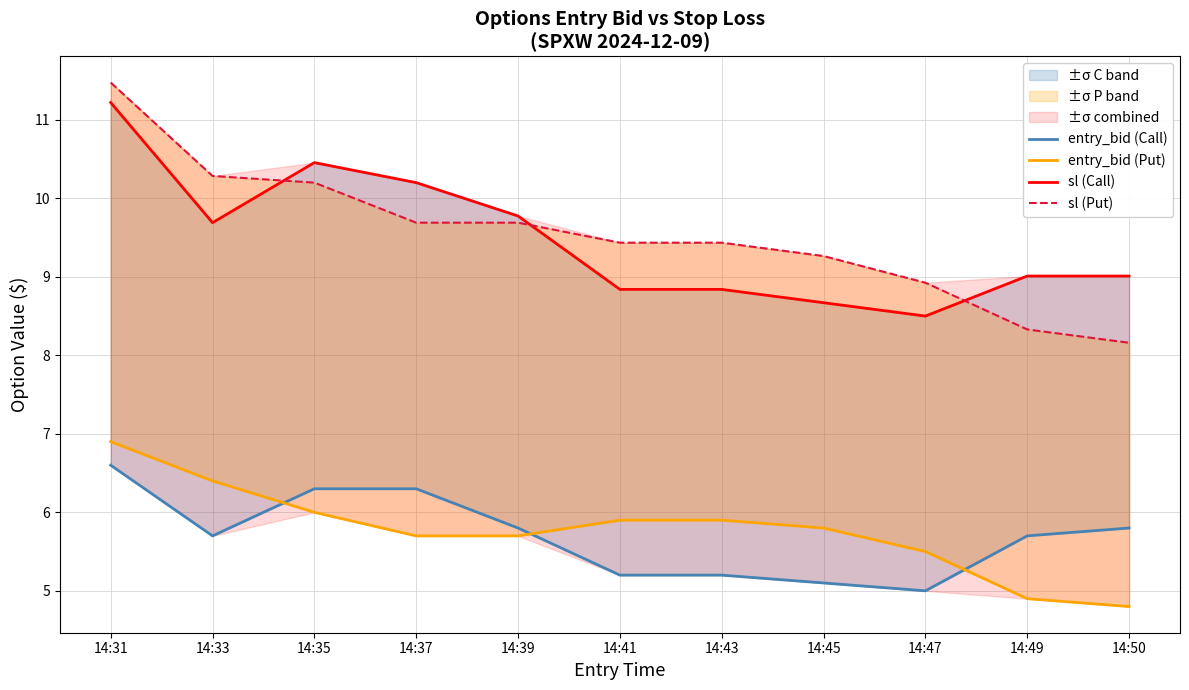

Reading left to right, list all the values displayed in this chart.

entry_bid (Call): 14:31=6.6	14:33=5.7	14:35=6.3	14:37=6.3	14:39=5.8	14:41=5.2	14:43=5.2	14:45=5.1	14:47=5.0	14:49=5.7	14:50=5.8
entry_bid (Put): 14:31=6.9	14:33=6.4	14:35=6.0	14:37=5.7	14:39=5.7	14:41=5.9	14:43=5.9	14:45=5.8	14:47=5.5	14:49=4.9	14:50=4.8
sl (Call): 14:31=11.2	14:33=9.7	14:35=10.5	14:37=10.2	14:39=9.8	14:41=8.8	14:43=8.8	14:45=8.7	14:47=8.5	14:49=9.0	14:50=9.0
sl (Put): 14:31=11.5	14:33=10.3	14:35=10.2	14:37=9.7	14:39=9.7	14:41=9.4	14:43=9.4	14:45=9.3	14:47=8.9	14:49=8.3	14:50=8.2